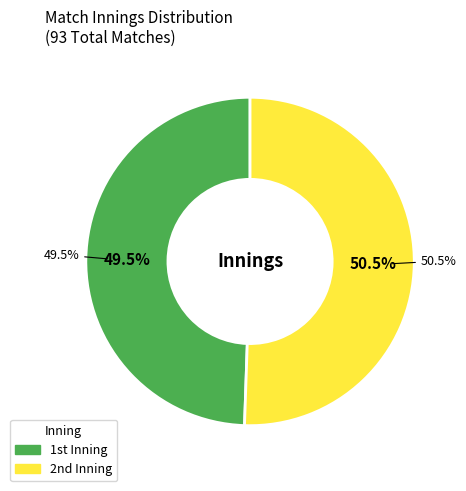

How many segments does this pie chart have?

2